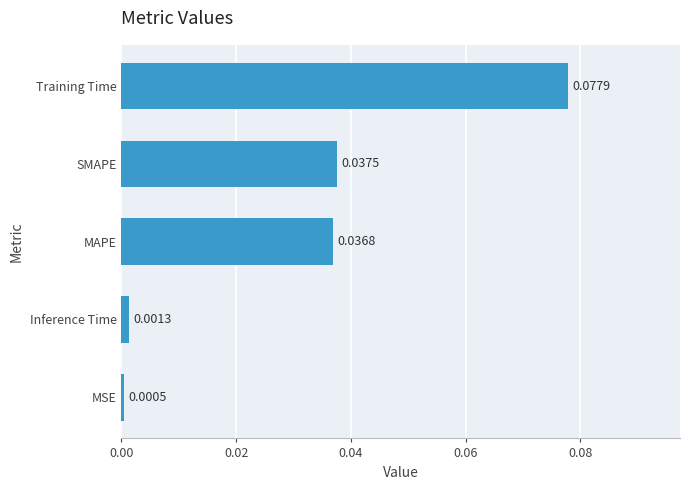

What is the label of the 4th bar from the bottom?

SMAPE